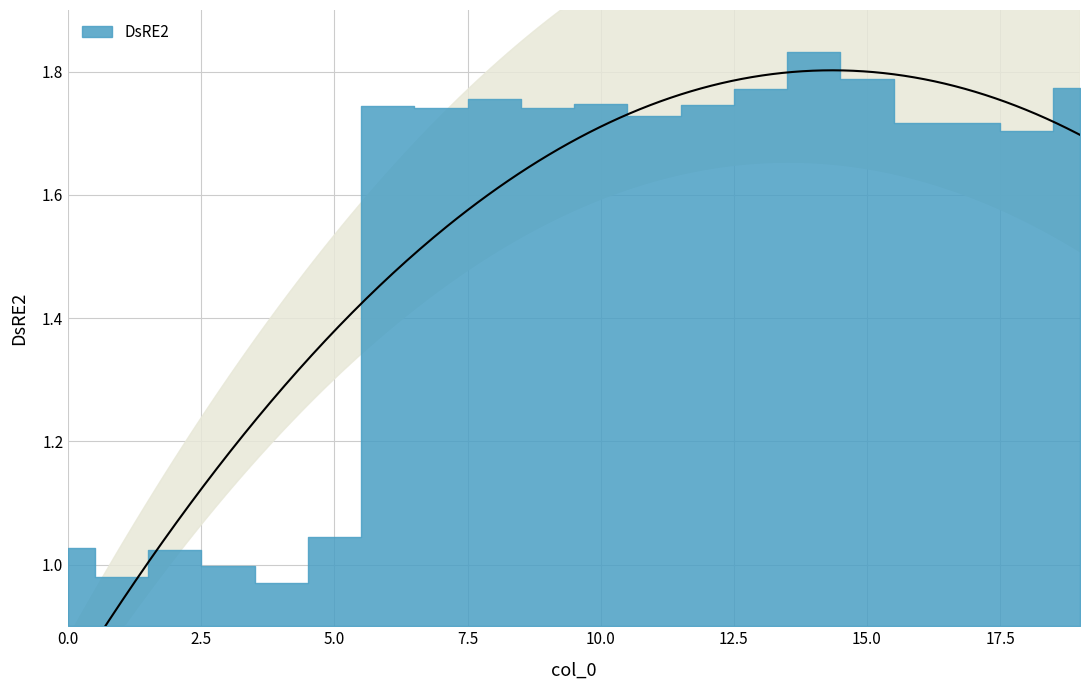

The chart shows a value of 1.0 at 1. True or false?

True